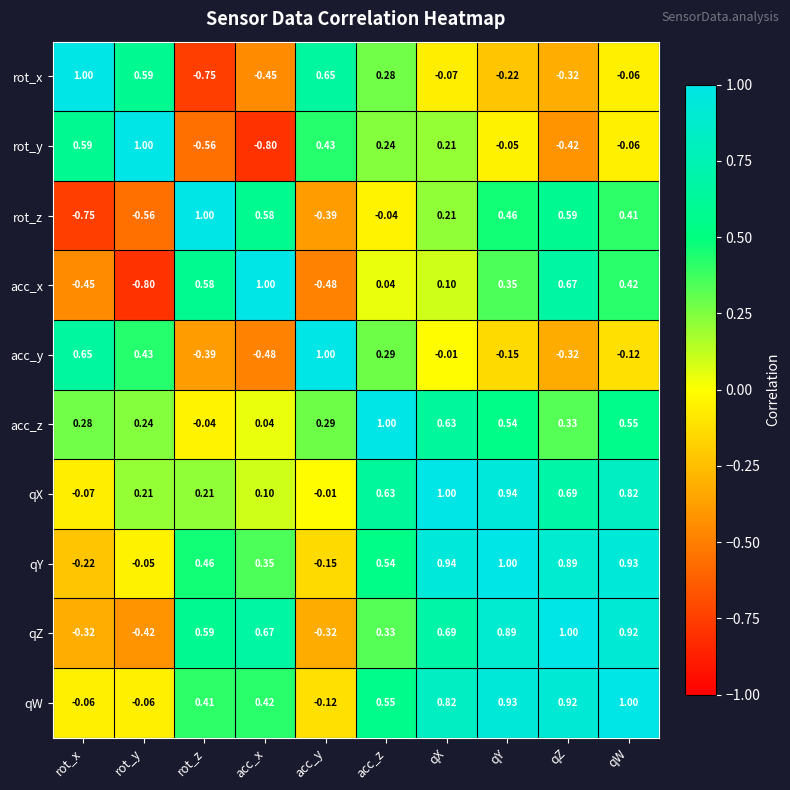

What is the maximum value shown in the chart?

1.0